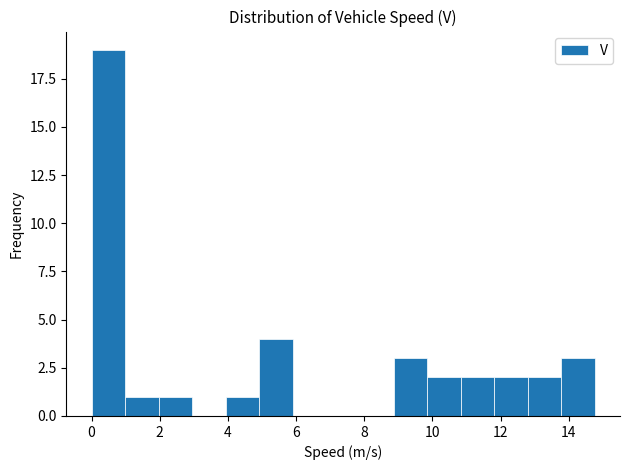

Which range on the x-axis has the tallest bar?

0.0 to 1.0